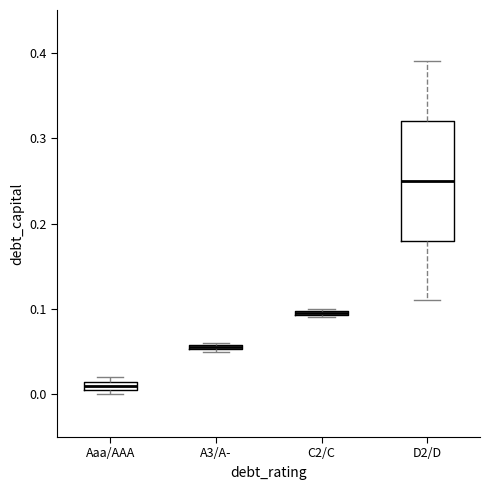

Where is the upper edge of the box for Aaa/AAA on the y-axis? The values are not printed on the chart, so give them approximately, as read against the axis.

0.02